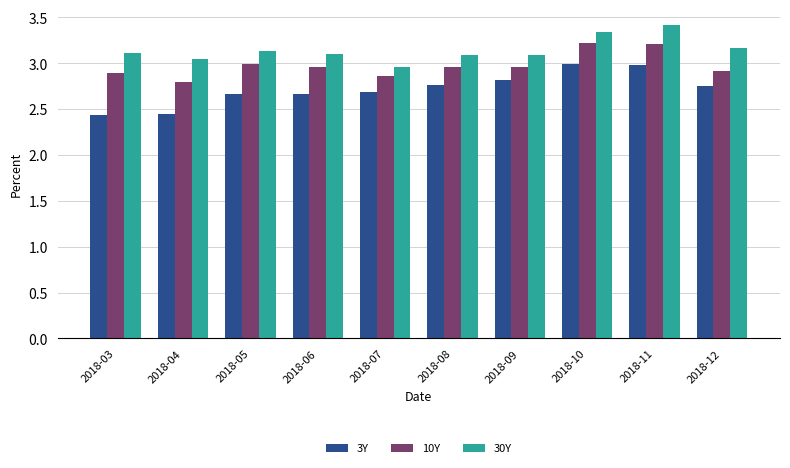

What is the minimum value for 10Y?

2.8